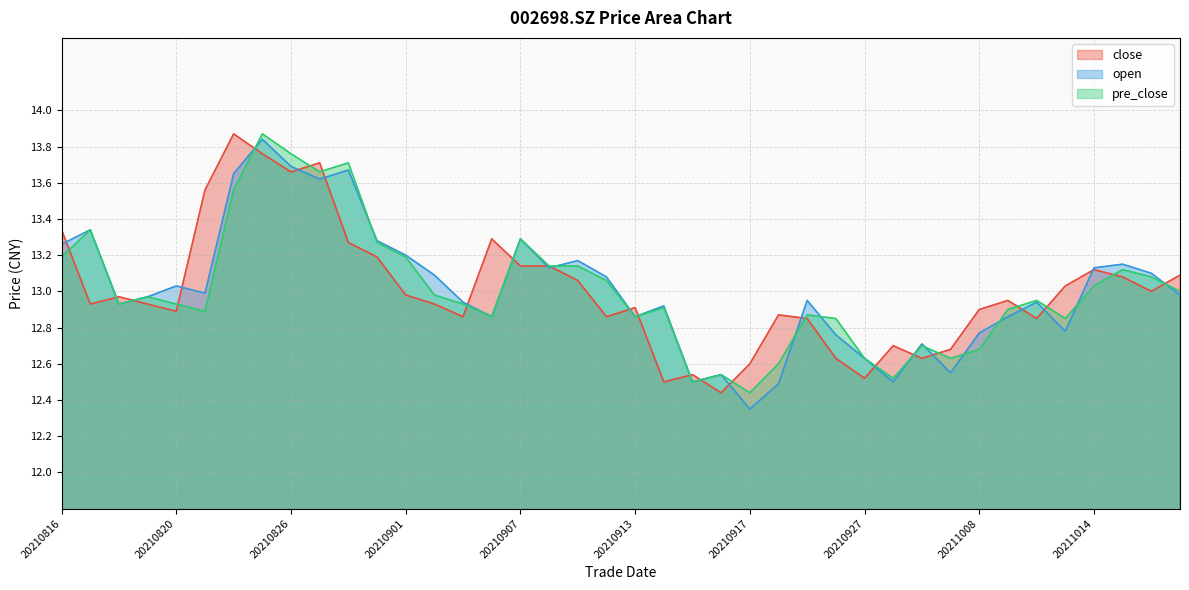

What is the minimum value for close?

12.4